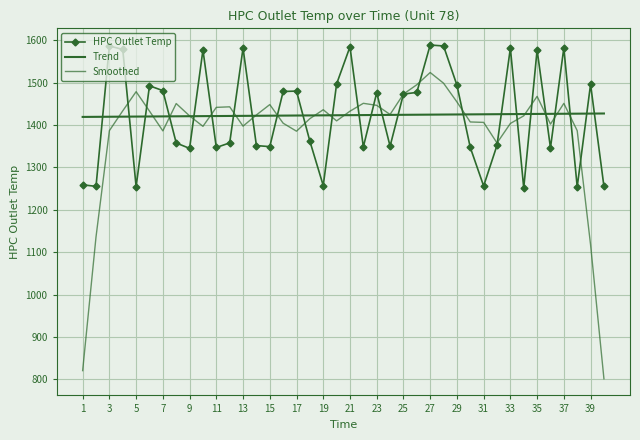

What is the lowest value of the Trend series?

1419.4